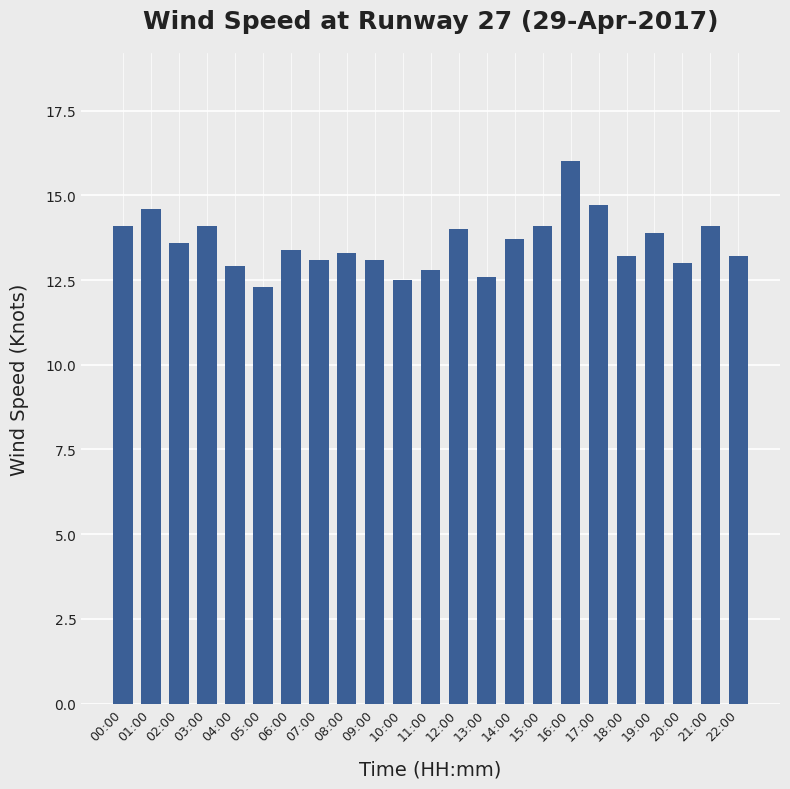

What is the difference between the maximum and second lowest values?

3.5